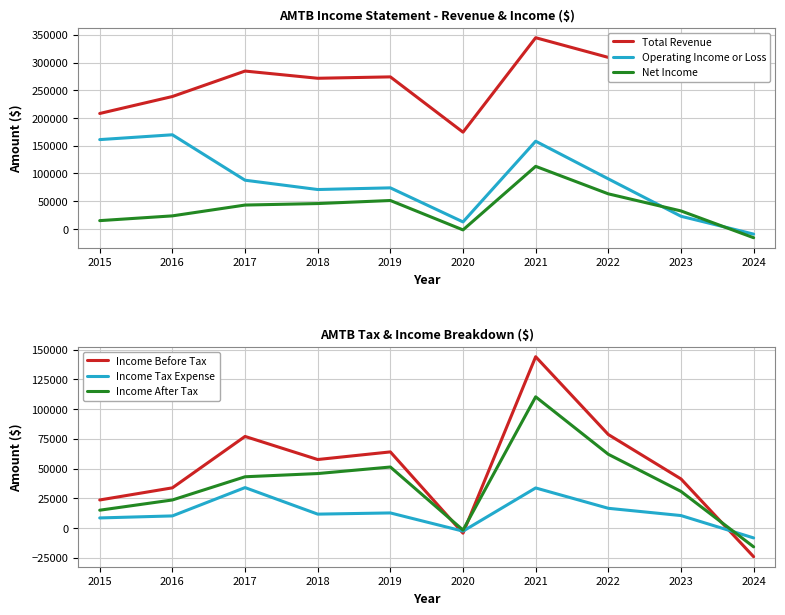

Is the value of Income Before Tax at 2016 greater than the value of Net Income at 2019?

No